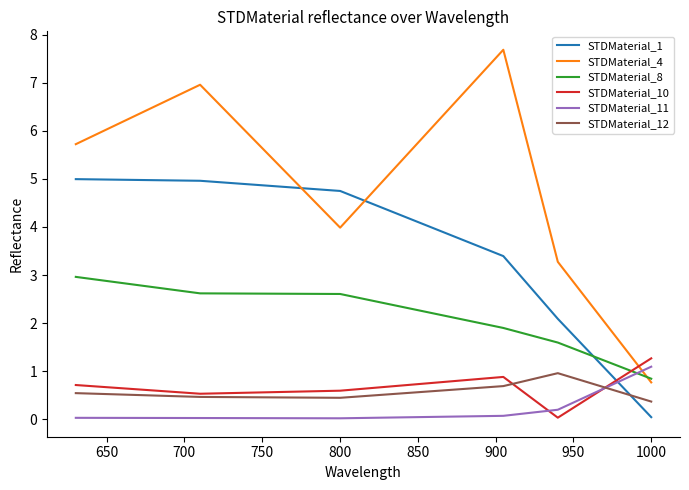

What is the average value of the STDMaterial_10 series?

0.7